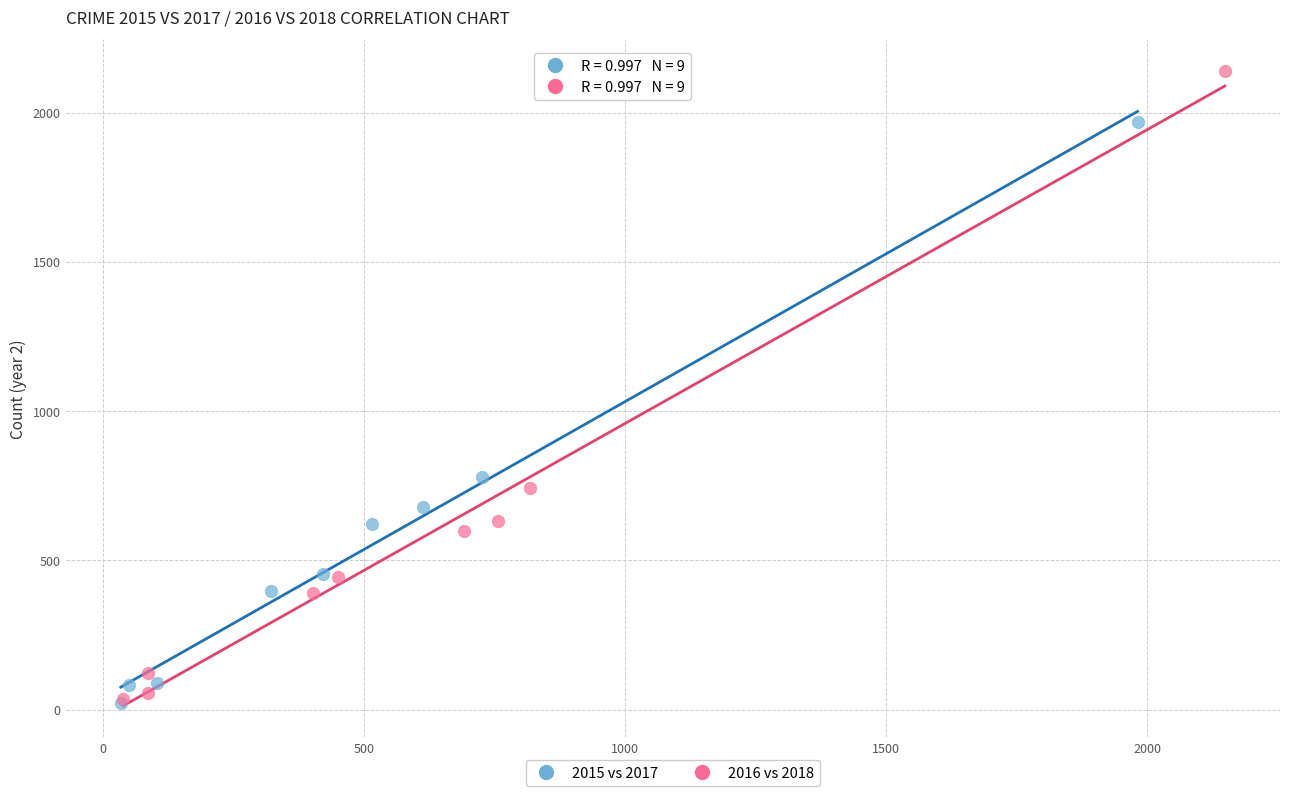

Which series has the widest spread of Y values?

2016 vs 2018